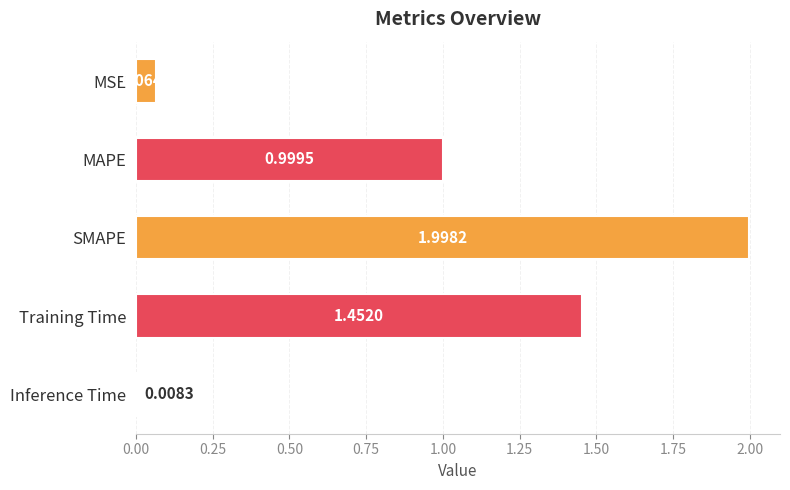

Does the chart contain any negative values?

No